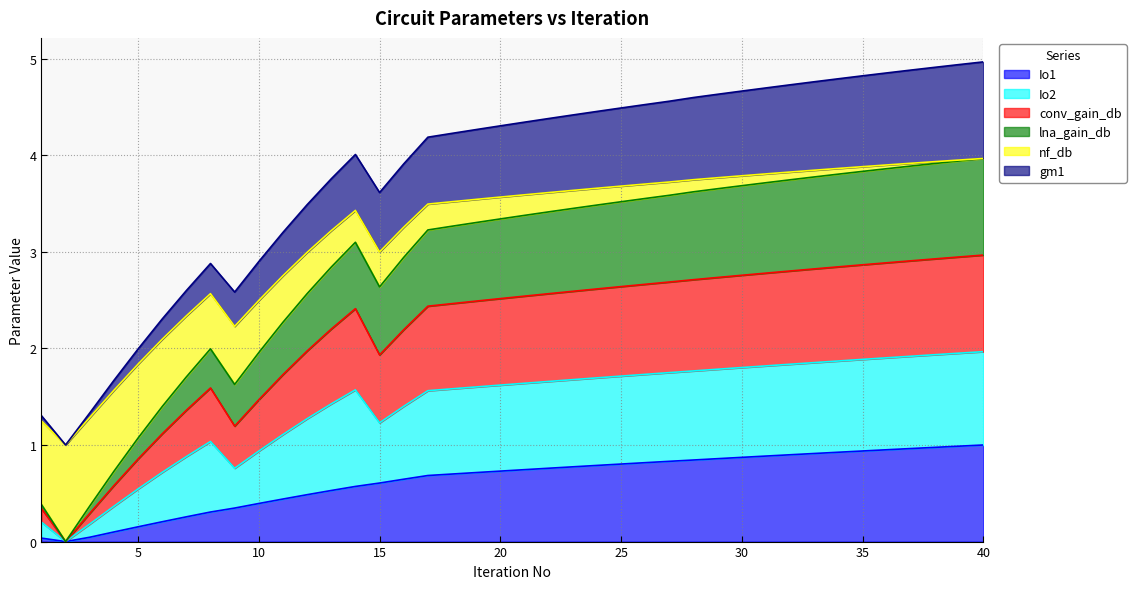

What is the maximum value for Io1?

1.0